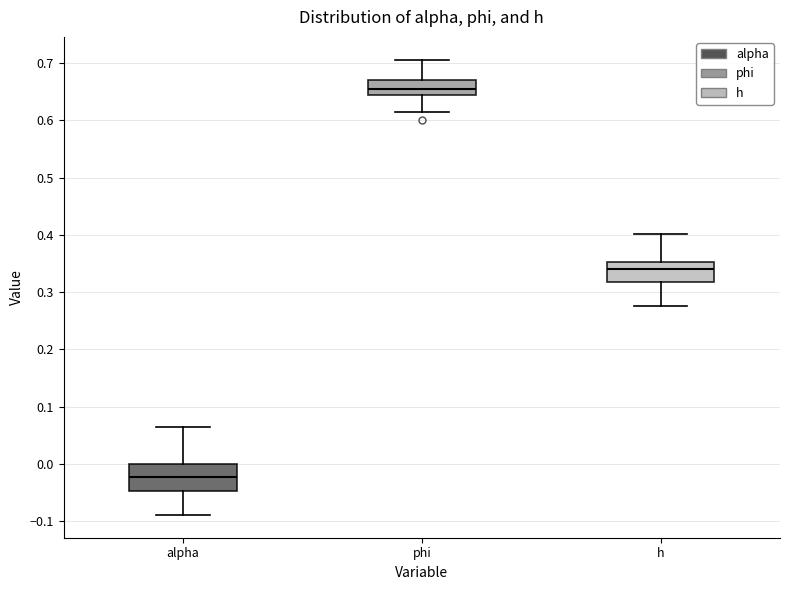

Where is the lower edge of the box for h on the y-axis? The values are not printed on the chart, so give them approximately, as read against the axis.

0.32